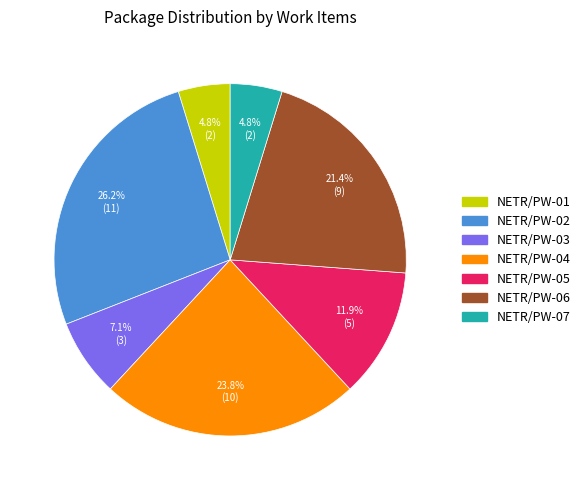

How much of the chart is everything except NETR/PW-03?

92.9%